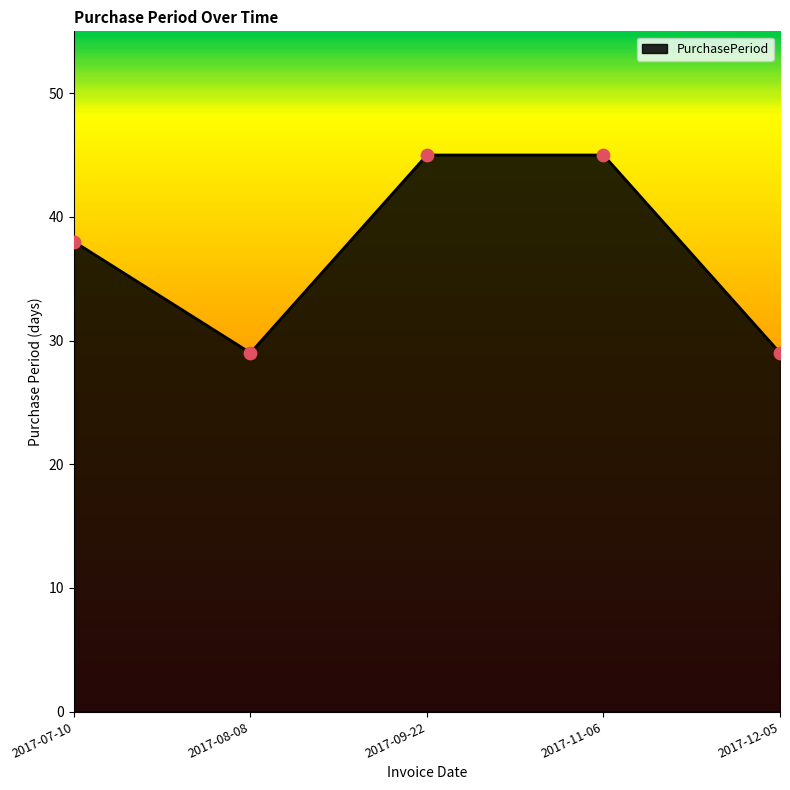

Which has a higher value, 2017-12-05 or 2017-09-22?

2017-09-22